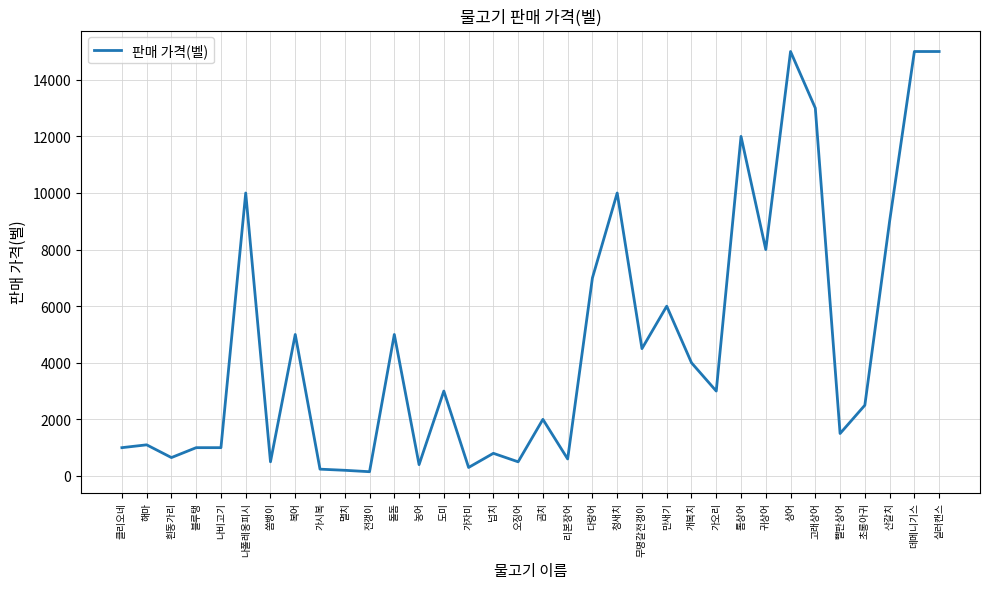

True or false: the data shows 1000 at 클리오네.

True